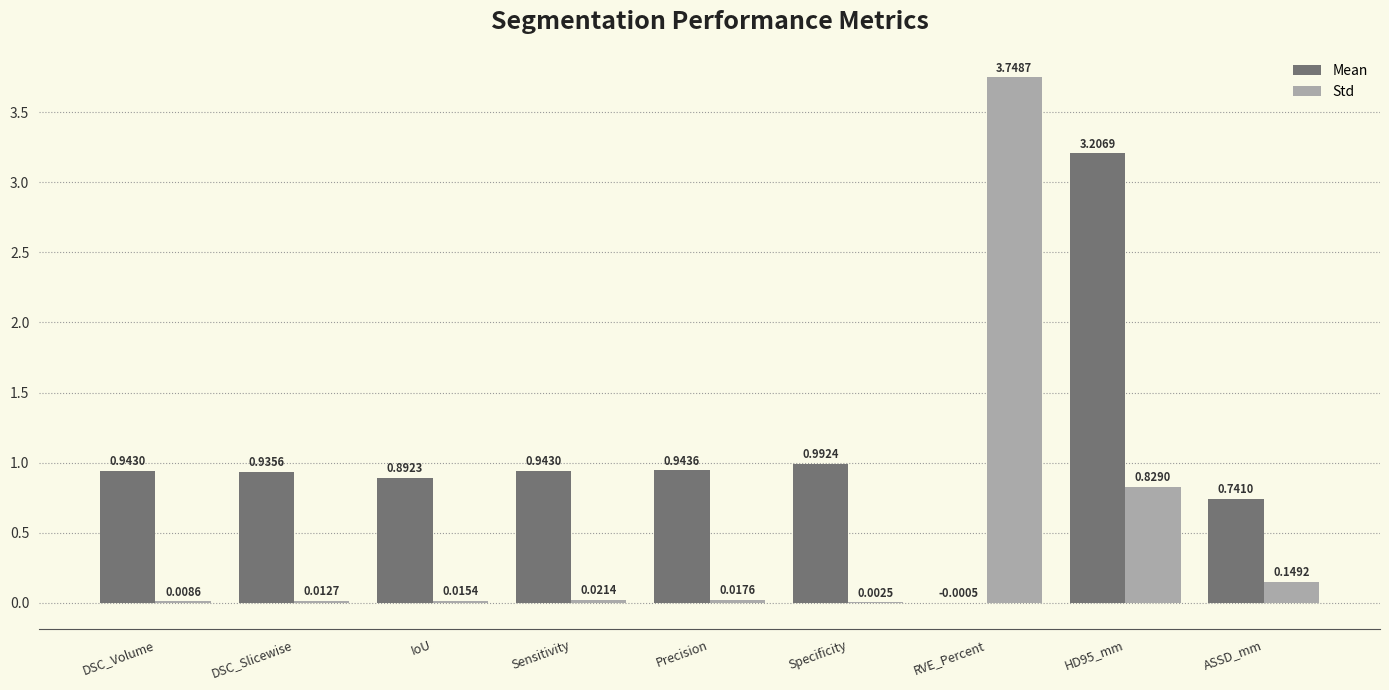

True or false: Mean has a value of 1.5 at Specificity.

False